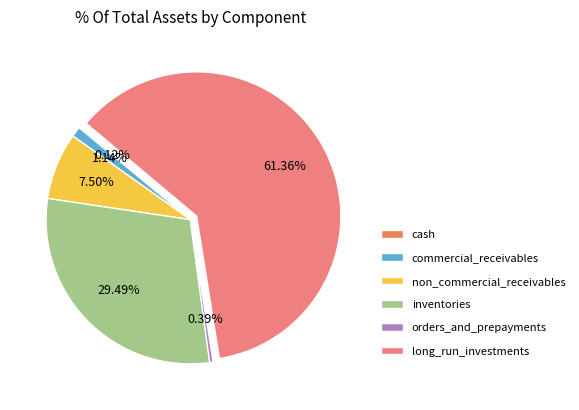

What percentage do inventories and non_commercial_receivables together represent?

37.0%